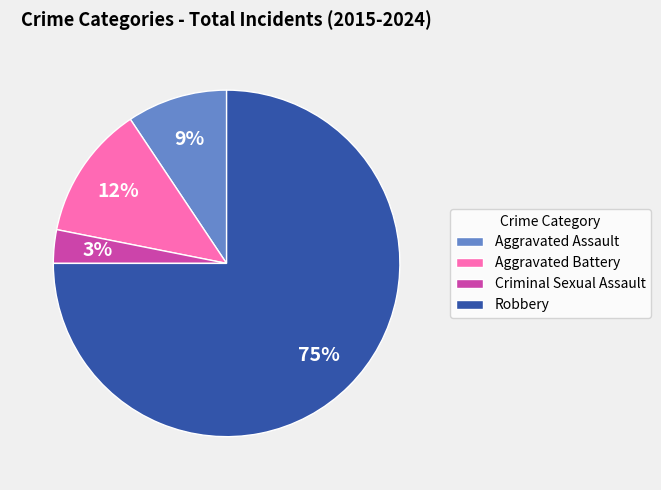

Does Robbery represent more than half of the total?

Yes